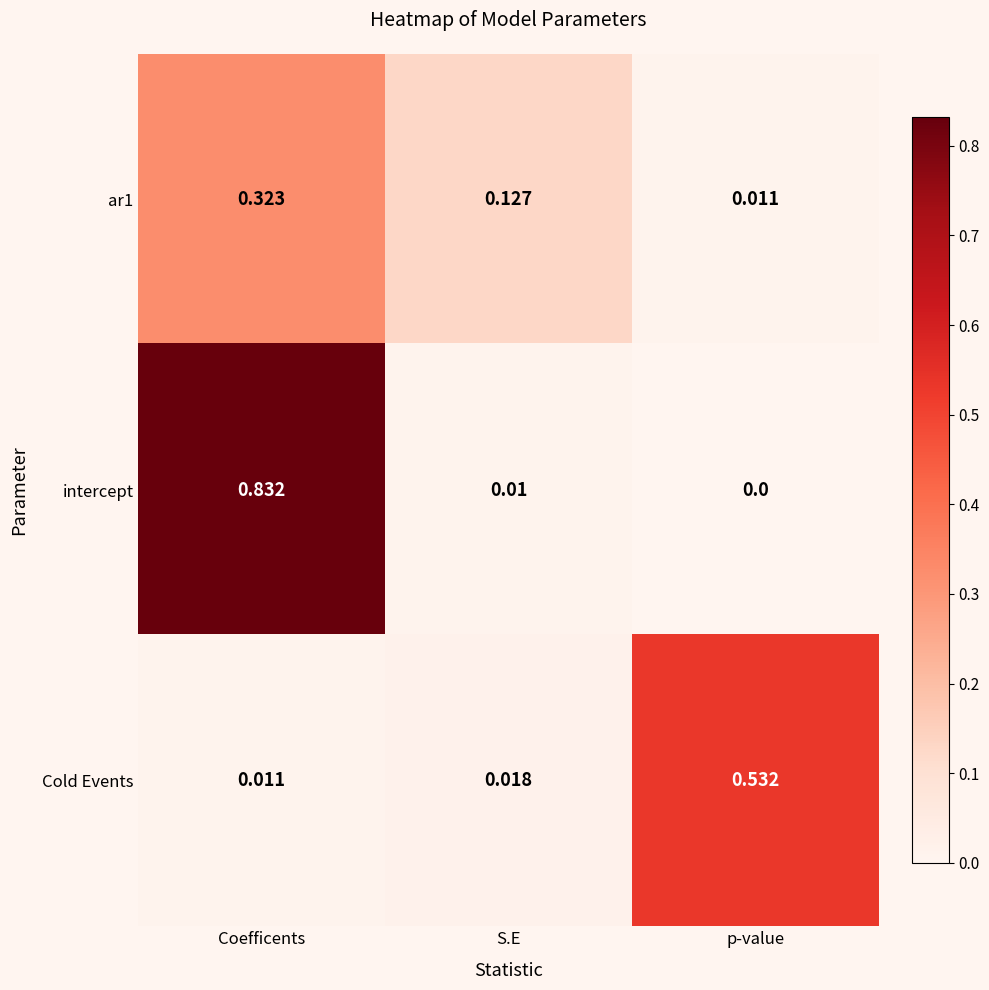

List the labels in order of Cold Events value, smallest first.

Coefficents, S.E, p-value